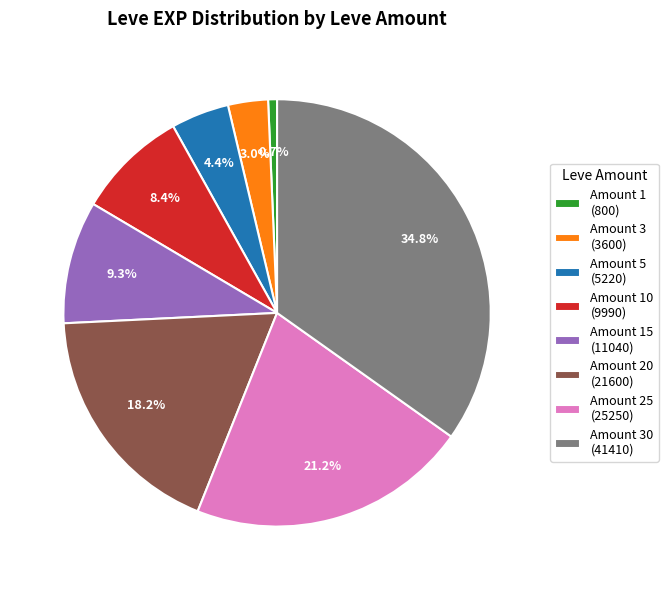

Do Amount 3 (3600) and Amount 5 (5220) together represent more than half of the pie?

No